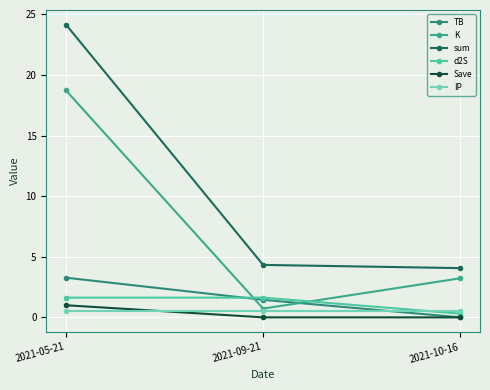

What is the value of the sum point at the 1st from the left?

24.1